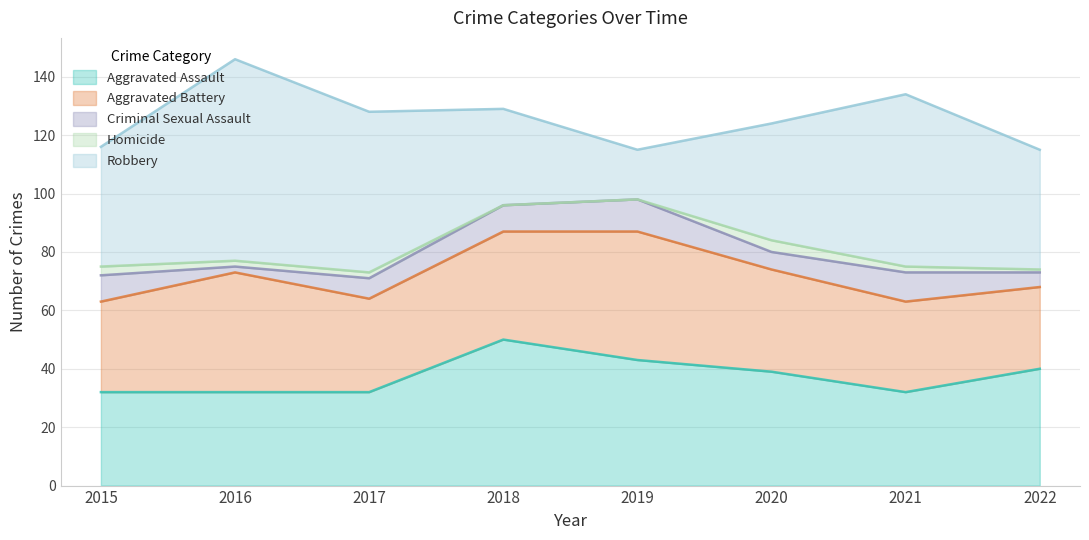

Reading right to left, extract all data points from this chart.

Aggravated Assault: 2022=40	2021=32	2020=39	2019=43	2018=50	2017=32	2016=32	2015=32
Aggravated Battery: 2022=28	2021=31	2020=35	2019=44	2018=37	2017=32	2016=41	2015=31
Criminal Sexual Assault: 2022=5	2021=10	2020=6	2019=11	2018=9	2017=7	2016=2	2015=9
Homicide: 2022=1	2021=2	2020=4	2019=0	2018=0	2017=2	2016=2	2015=3
Robbery: 2022=41	2021=59	2020=40	2019=17	2018=33	2017=55	2016=69	2015=41